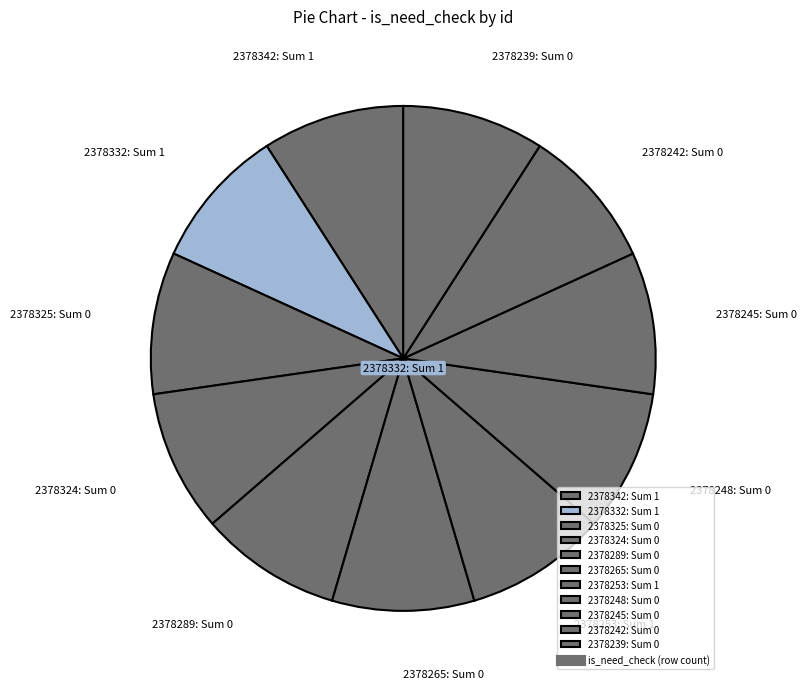

Is the sum of 2378253: Sum 1 and 2378248: Sum 0 greater than half?

No